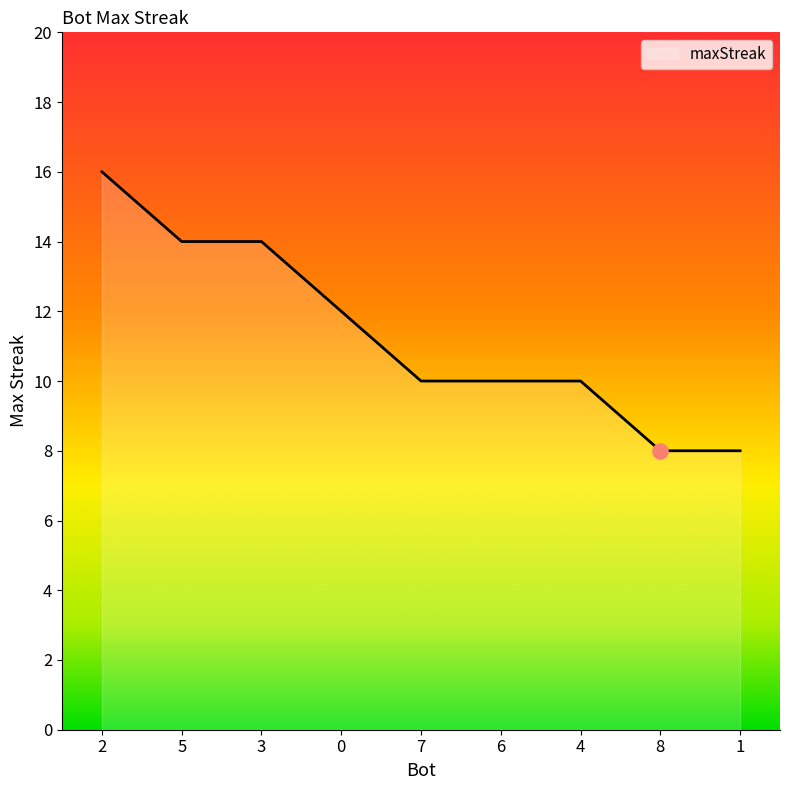

What is the change in value from 2 to 3?

-2